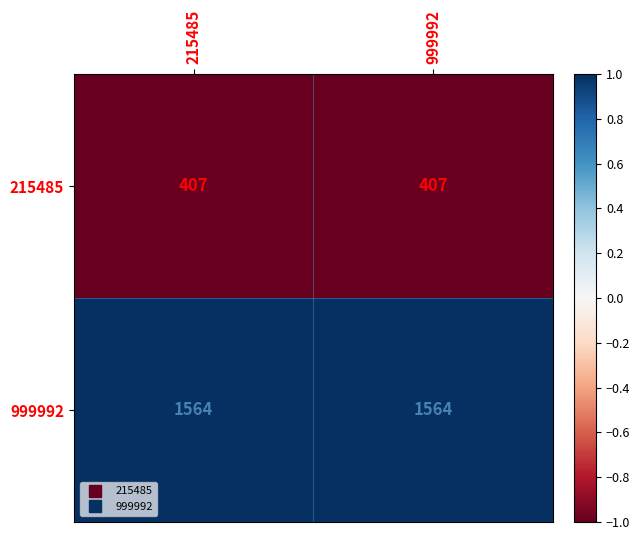

True or false: 999992 has a value of 1564 at 215485.

True